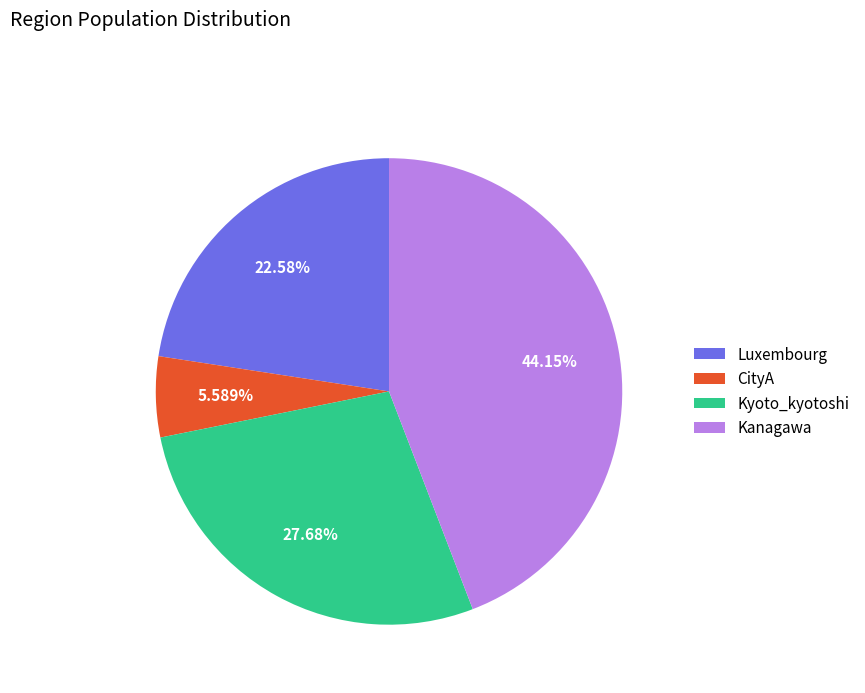

To the nearest percent, what portion does CityA represent?

6%